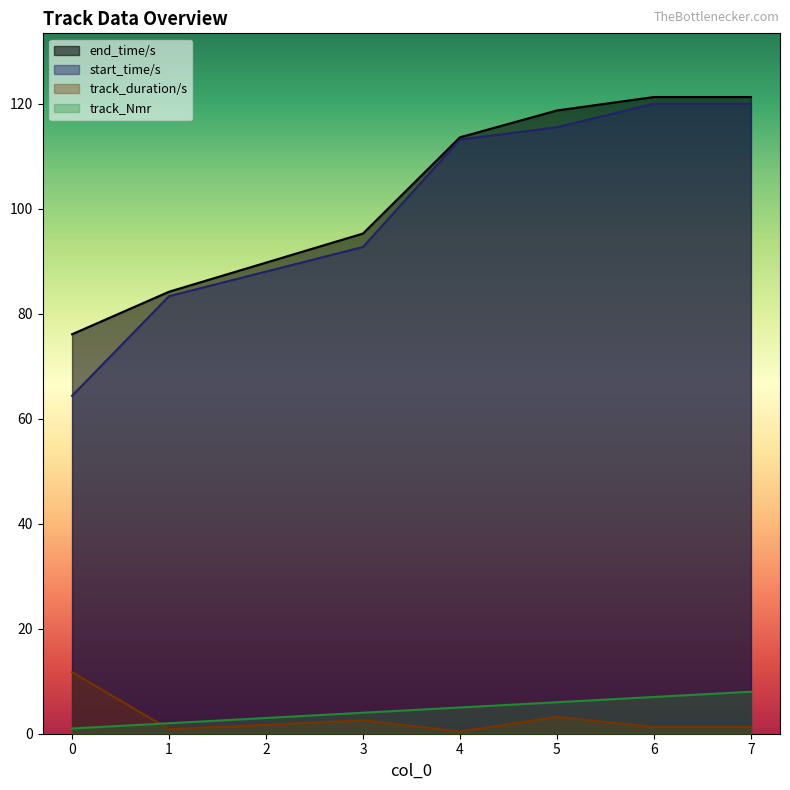

True or false: track_duration/s and start_time/s cross at least once.

False